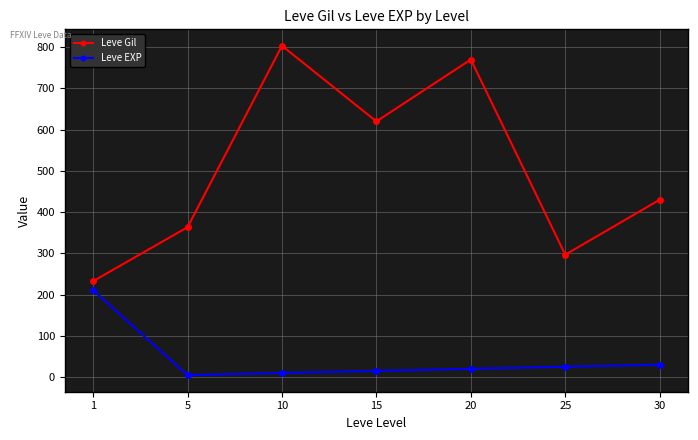

Is the value of Leve EXP at 5 greater than the value of Leve Gil at 1?

No